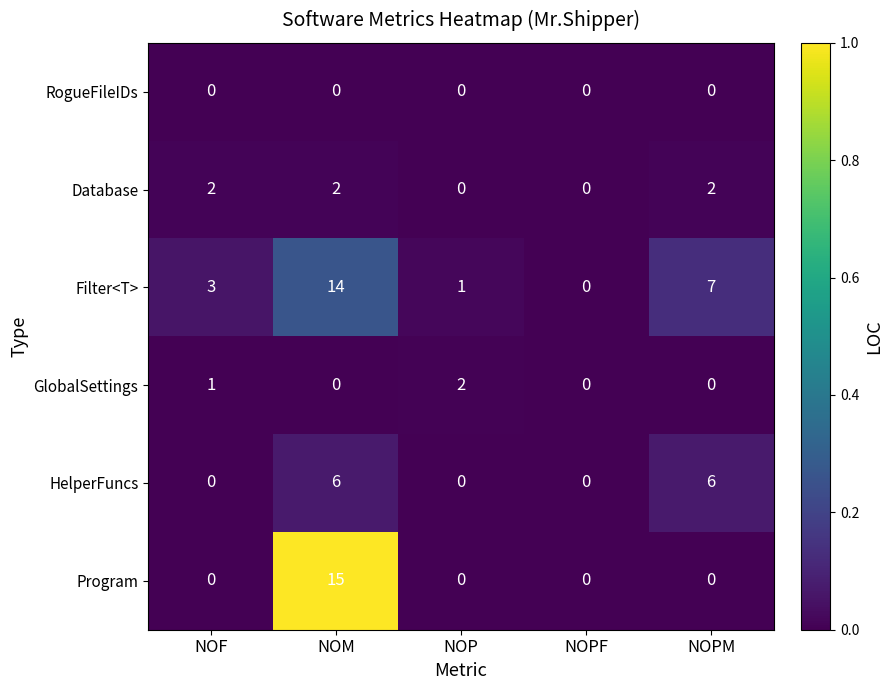

At which label does Filter<T> reach its peak?

NOM